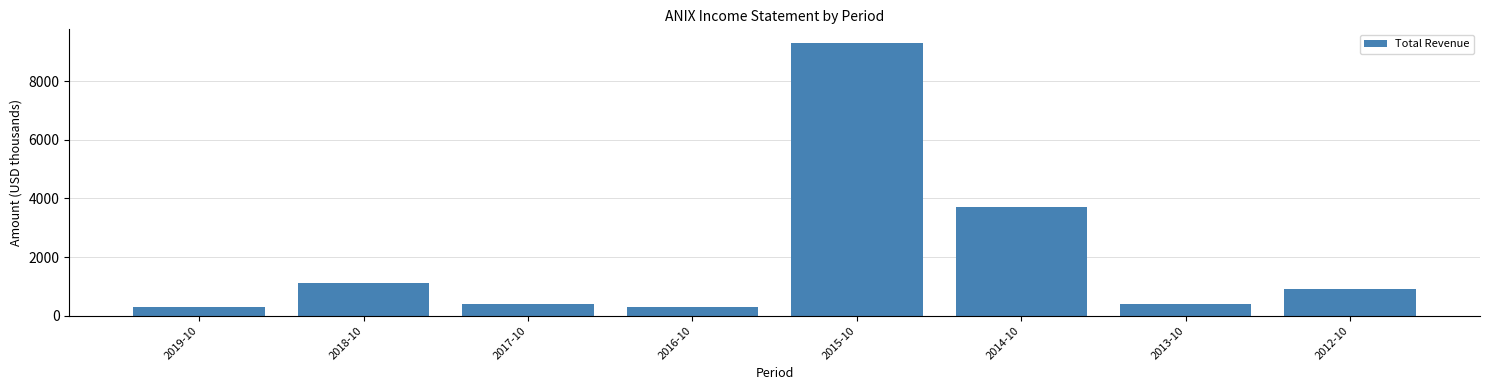

Reading left to right, transcribe all the data shown in this chart.

2019-10=300	2018-10=1100	2017-10=400	2016-10=300	2015-10=9300	2014-10=3700	2013-10=400	2012-10=900